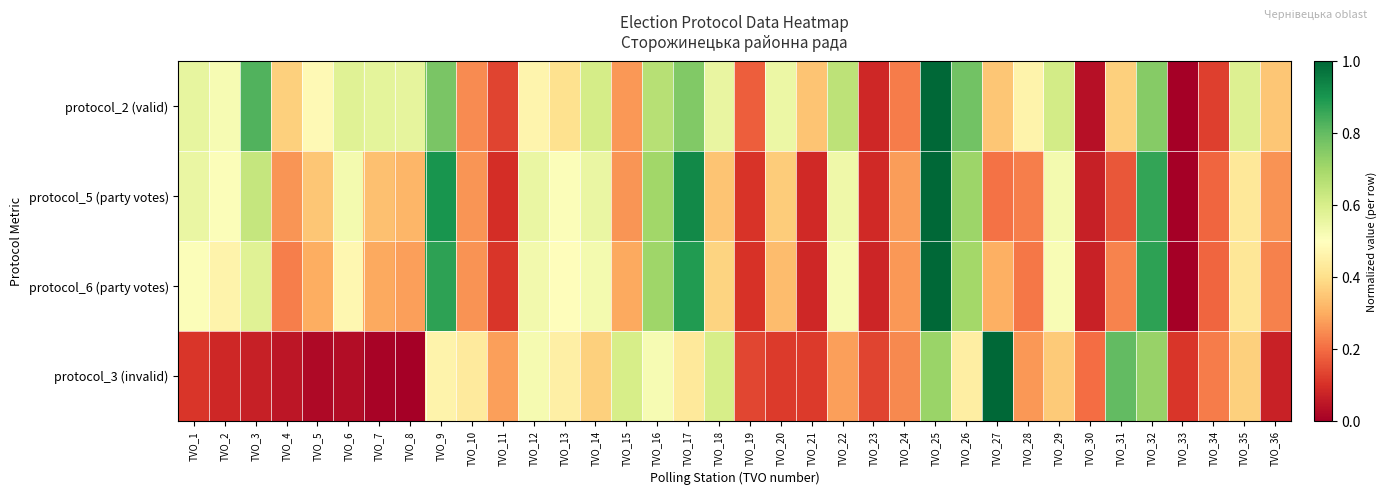

Reading left to right, transcribe all the data shown in this chart.

protocol_2 (valid): TVO_1=0.6	TVO_2=0.5	TVO_3=0.8	TVO_4=0.4	TVO_5=0.5	TVO_6=0.6	TVO_7=0.6	TVO_8=0.6	TVO_9=0.8	TVO_10=0.2	TVO_11=0.1	TVO_12=0.5	TVO_13=0.4	TVO_14=0.6	TVO_15=0.3	TVO_16=0.7	TVO_17=0.8	TVO_18=0.6	TVO_19=0.2	TVO_20=0.5	TVO_21=0.3	TVO_22=0.7	TVO_23=0.1	TVO_24=0.2	TVO_25=1.0	TVO_26=0.8	TVO_27=0.3	TVO_28=0.5	TVO_29=0.6	TVO_30=0.0	TVO_31=0.4	TVO_32=0.7	TVO_33=0.0	TVO_34=0.1	TVO_35=0.6	TVO_36=0.3
protocol_5 (party votes): TVO_1=0.6	TVO_2=0.5	TVO_3=0.6	TVO_4=0.3	TVO_5=0.3	TVO_6=0.5	TVO_7=0.3	TVO_8=0.3	TVO_9=0.9	TVO_10=0.3	TVO_11=0.1	TVO_12=0.6	TVO_13=0.5	TVO_14=0.6	TVO_15=0.3	TVO_16=0.7	TVO_17=0.9	TVO_18=0.3	TVO_19=0.1	TVO_20=0.4	TVO_21=0.1	TVO_22=0.5	TVO_23=0.1	TVO_24=0.3	TVO_25=1.0	TVO_26=0.7	TVO_27=0.2	TVO_28=0.2	TVO_29=0.5	TVO_30=0.1	TVO_31=0.2	TVO_32=0.9	TVO_33=0.0	TVO_34=0.2	TVO_35=0.4	TVO_36=0.3
protocol_6 (party votes): TVO_1=0.5	TVO_2=0.5	TVO_3=0.6	TVO_4=0.2	TVO_5=0.3	TVO_6=0.5	TVO_7=0.3	TVO_8=0.3	TVO_9=0.9	TVO_10=0.3	TVO_11=0.1	TVO_12=0.5	TVO_13=0.5	TVO_14=0.5	TVO_15=0.3	TVO_16=0.7	TVO_17=0.9	TVO_18=0.4	TVO_19=0.1	TVO_20=0.3	TVO_21=0.1	TVO_22=0.5	TVO_23=0.1	TVO_24=0.3	TVO_25=1.0	TVO_26=0.7	TVO_27=0.3	TVO_28=0.2	TVO_29=0.5	TVO_30=0.1	TVO_31=0.2	TVO_32=0.9	TVO_33=0.0	TVO_34=0.2	TVO_35=0.4	TVO_36=0.2
protocol_3 (invalid): TVO_1=0.1	TVO_2=0.1	TVO_3=0.1	TVO_4=0.1	TVO_5=0.0	TVO_6=0.0	TVO_7=0.0	TVO_8=0.0	TVO_9=0.5	TVO_10=0.4	TVO_11=0.3	TVO_12=0.5	TVO_13=0.5	TVO_14=0.4	TVO_15=0.6	TVO_16=0.5	TVO_17=0.4	TVO_18=0.6	TVO_19=0.1	TVO_20=0.1	TVO_21=0.1	TVO_22=0.3	TVO_23=0.1	TVO_24=0.2	TVO_25=0.7	TVO_26=0.4	TVO_27=1.0	TVO_28=0.3	TVO_29=0.4	TVO_30=0.2	TVO_31=0.8	TVO_32=0.7	TVO_33=0.1	TVO_34=0.2	TVO_35=0.4	TVO_36=0.1